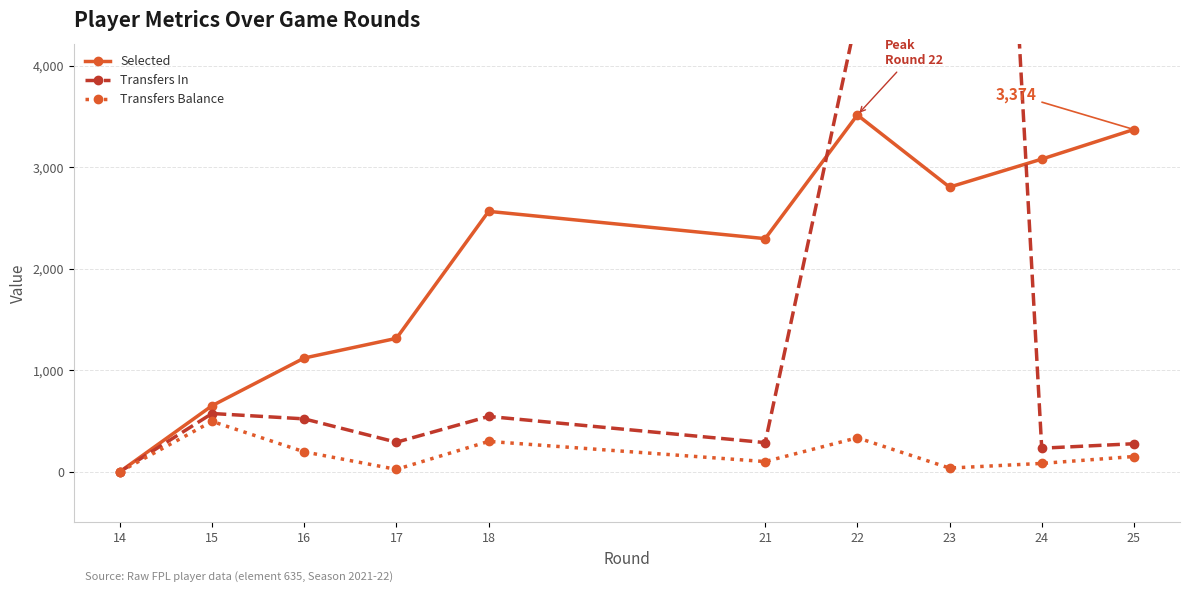

What is the difference between the maximum and second lowest values in the Selected series?

2866